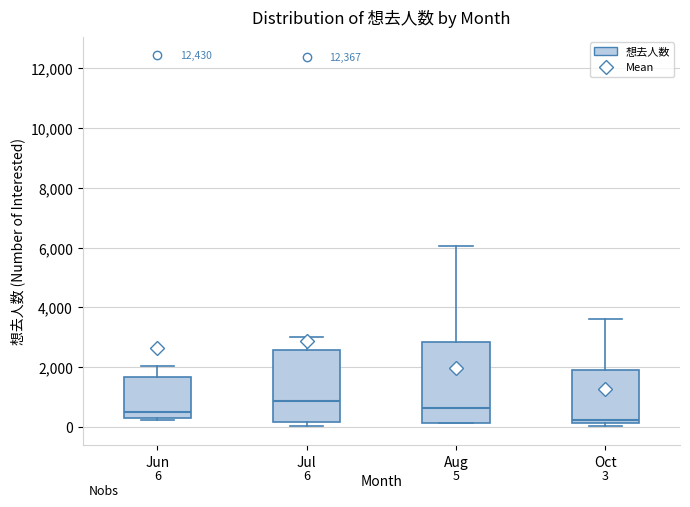

Which box is the tallest, from its lower edge to its upper edge?

Aug